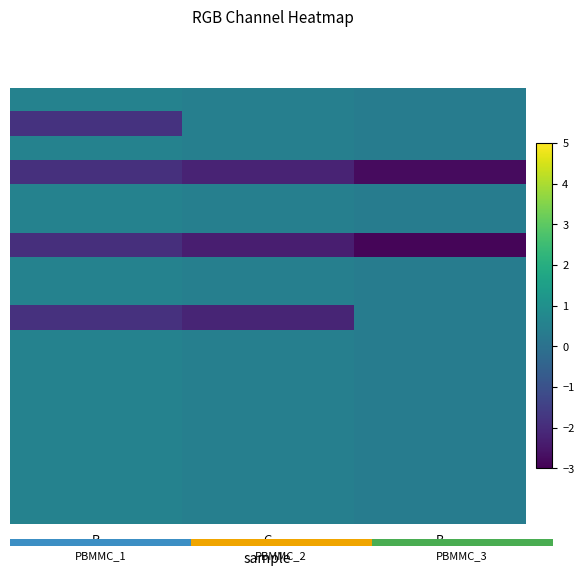

What is the difference between the highest and lowest values at B?

3.2